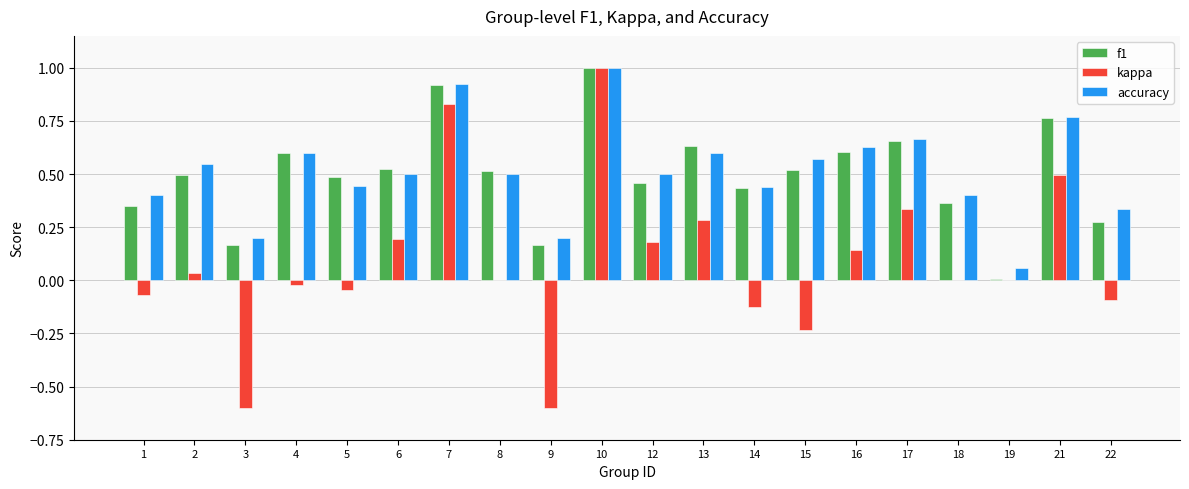

Is the value of f1 at 9 greater than the value of kappa at 14?

Yes